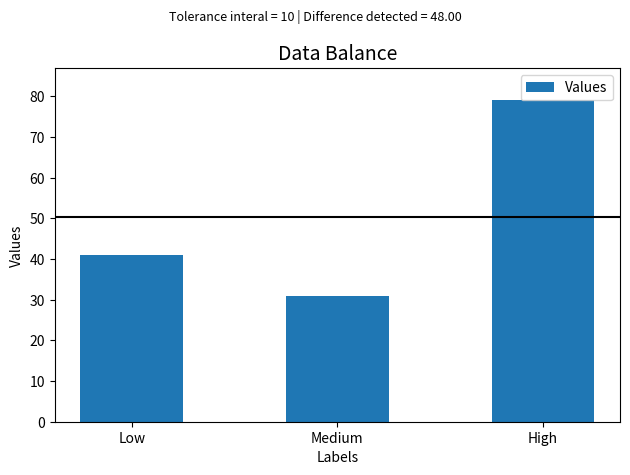

What is the value of the 1st bar from the left?

41